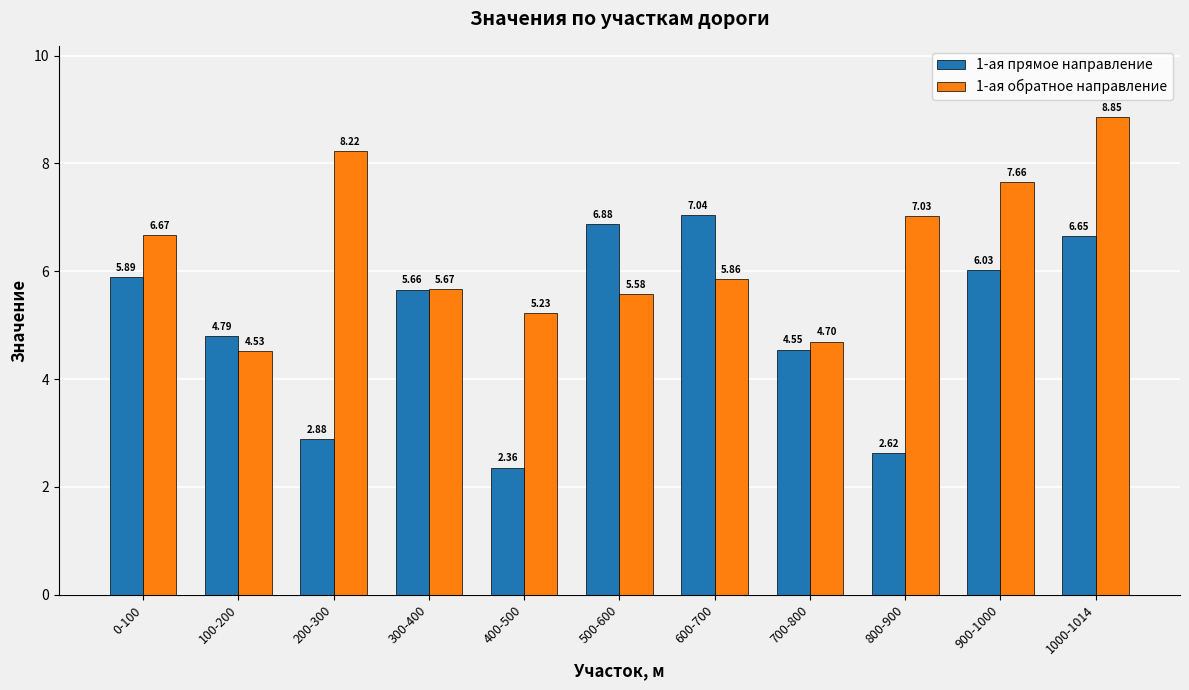

Which series changed the most between 200-300 and 900-1000?

1-ая прямое направление